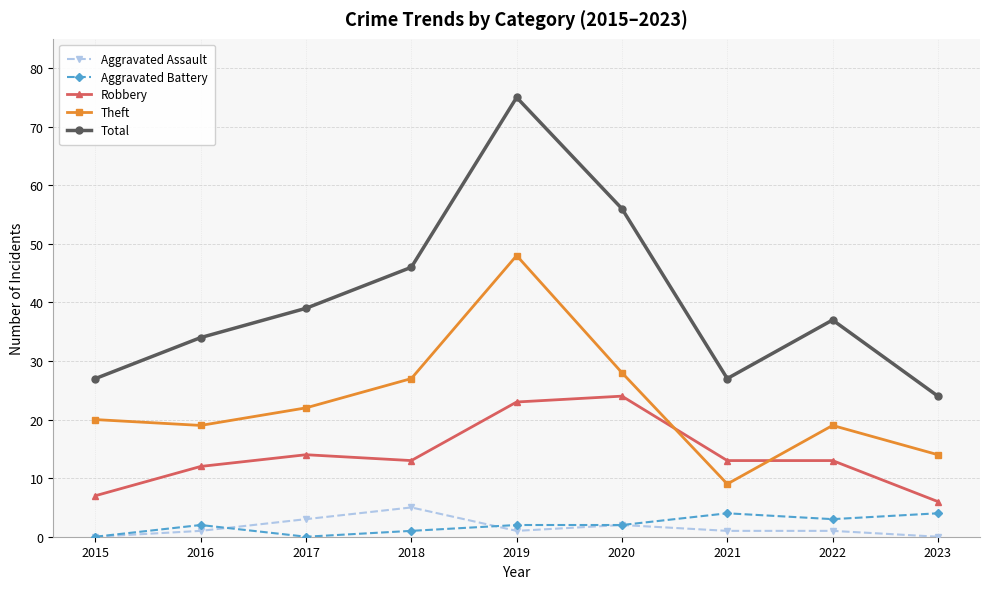

What is the maximum value shown in the chart?

75